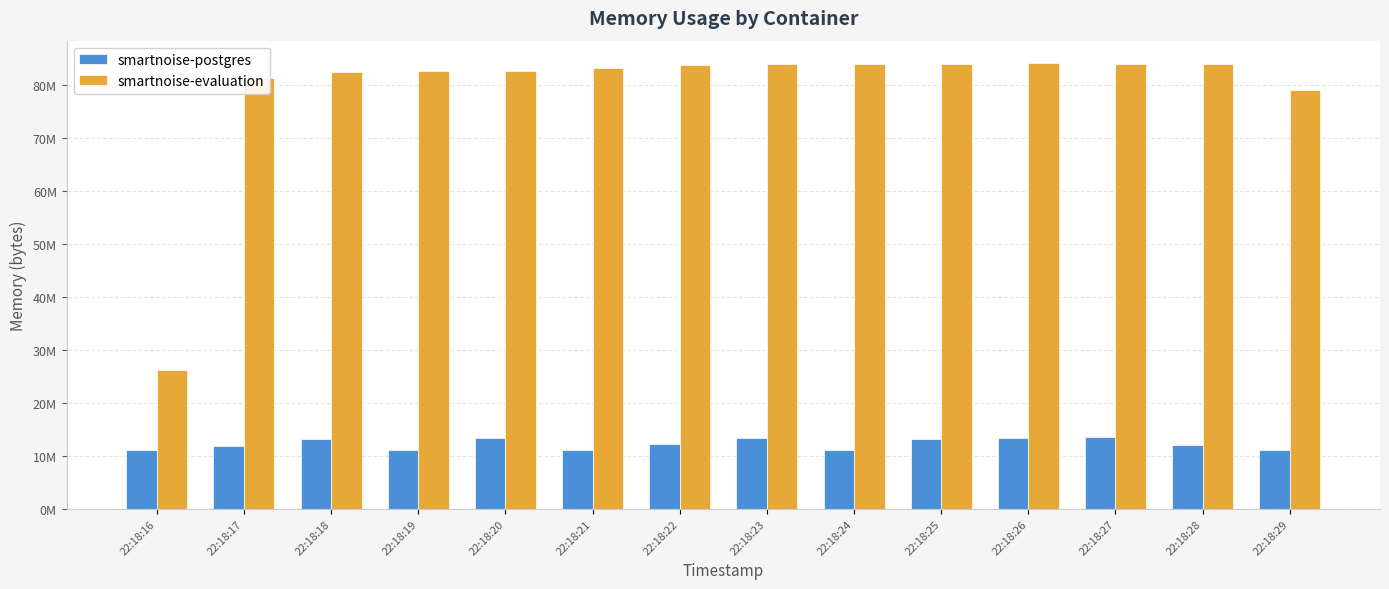

Which series has the largest total across all categories?

smartnoise-evaluation